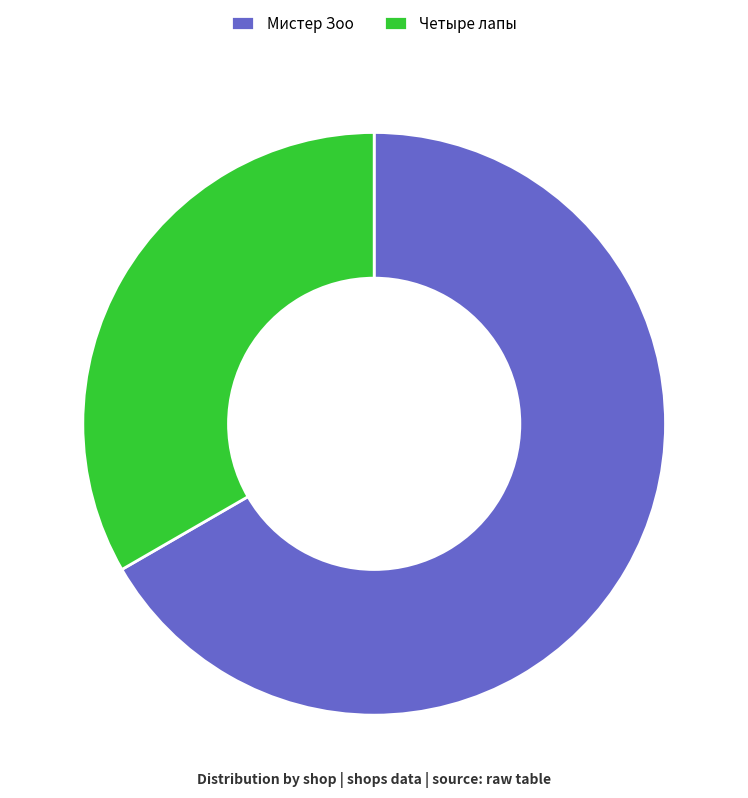

Count the number of slices in the pie.

2